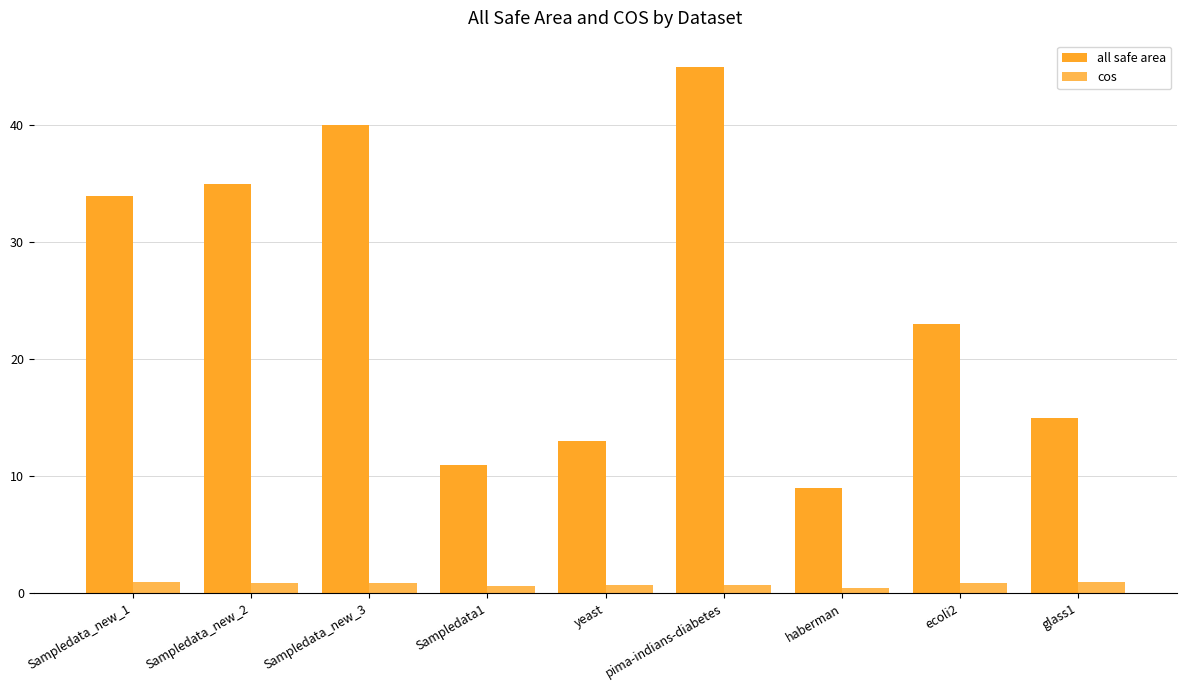

Which category has the highest value across all series?

pima-indians-diabetes